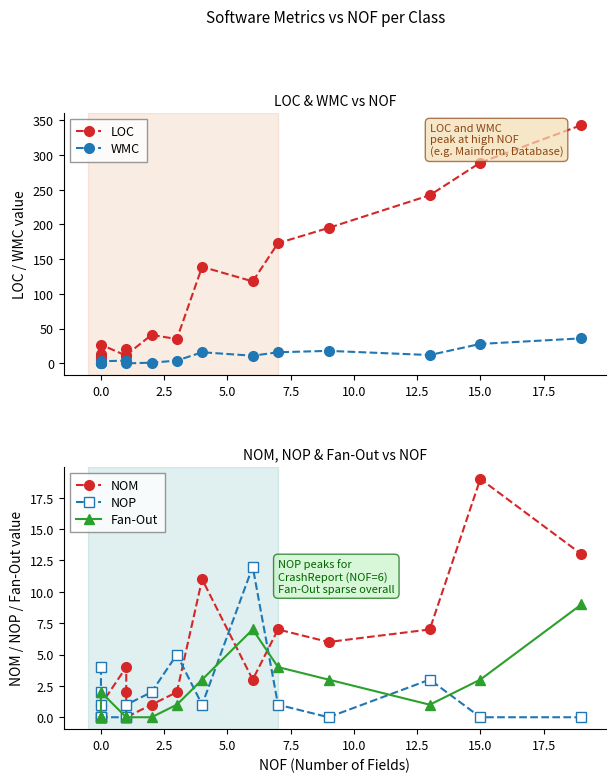

Which series has the largest total across all categories?

LOC